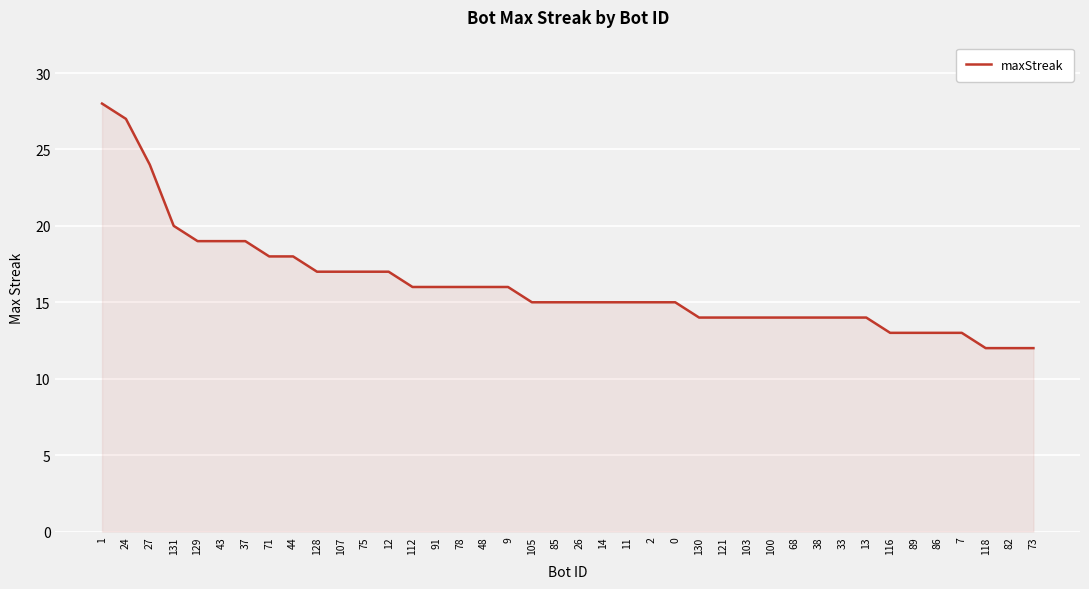

What is the change in value from 14 to 116?

-2